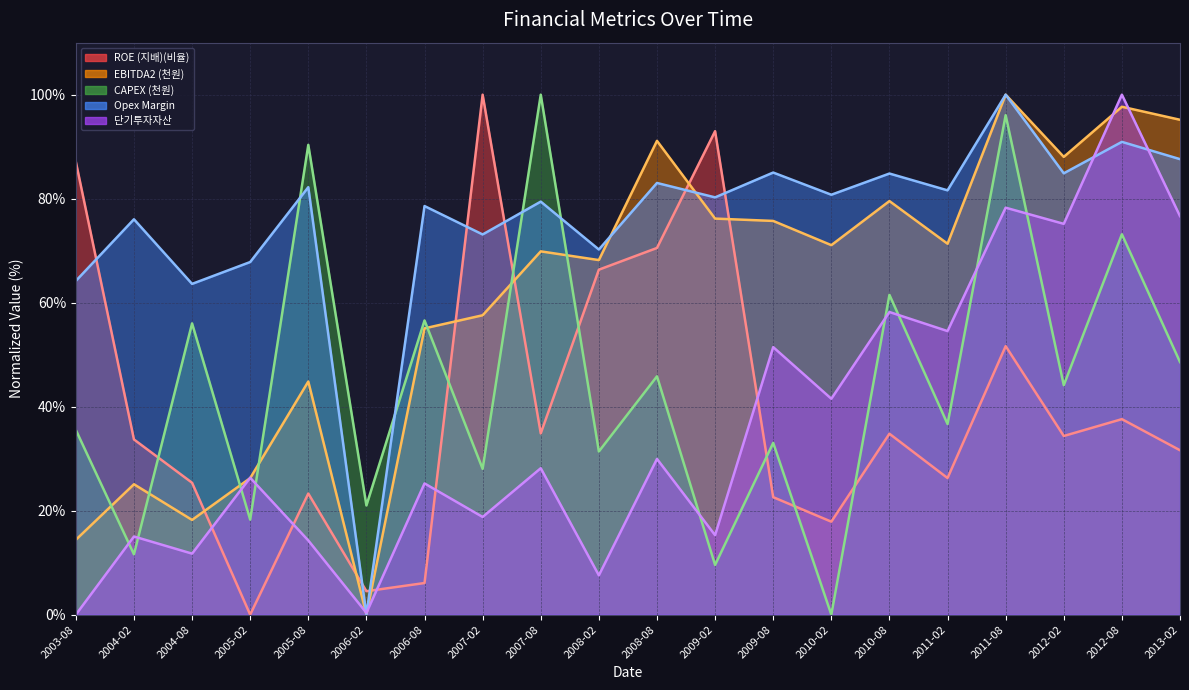

What is the label of the 14th point from the left?

2010-02